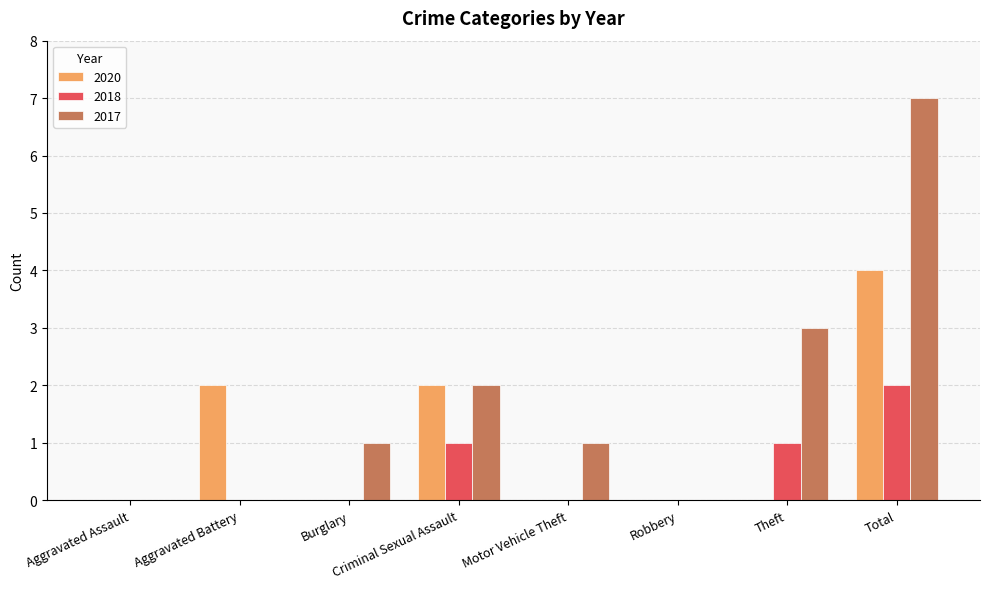

What is the total value across all series at Theft?

4